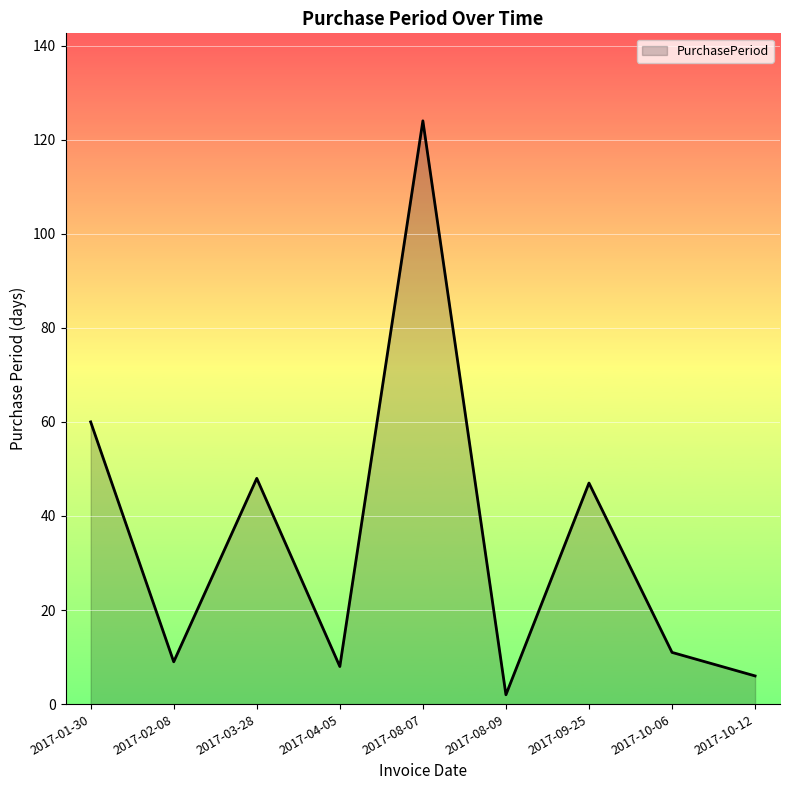

Which has a higher value, 2017-04-05 or 2017-10-06?

2017-10-06